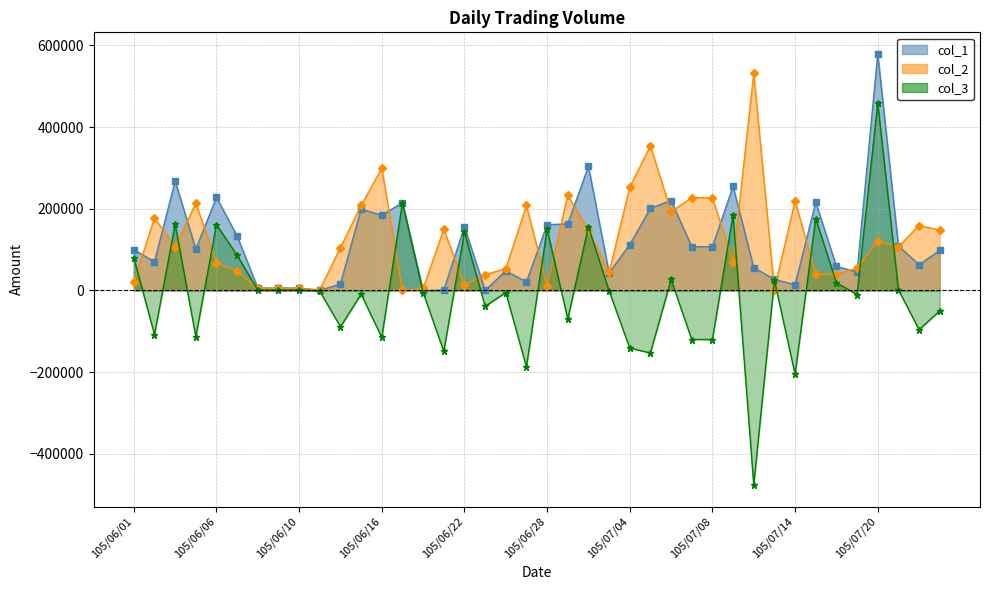

How many values in the col_3 series are below -2000?

20